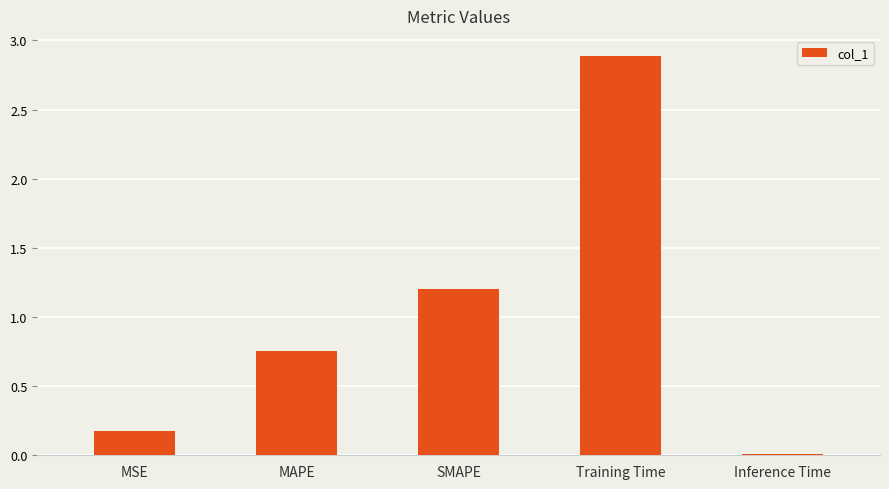

The value at MSE is 0.3. True or false?

False